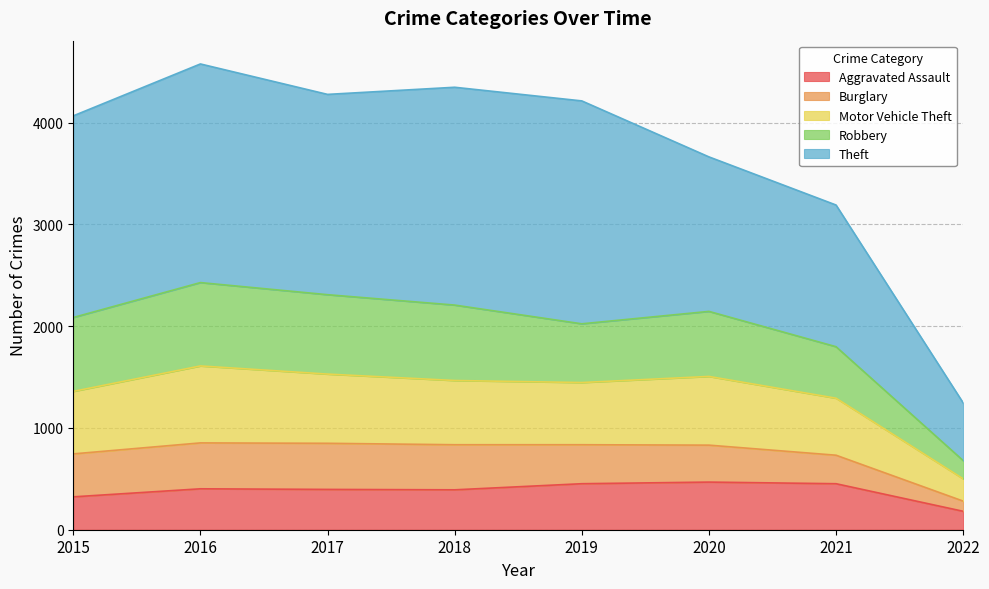

What is the minimum value for Aggravated Assault?

181